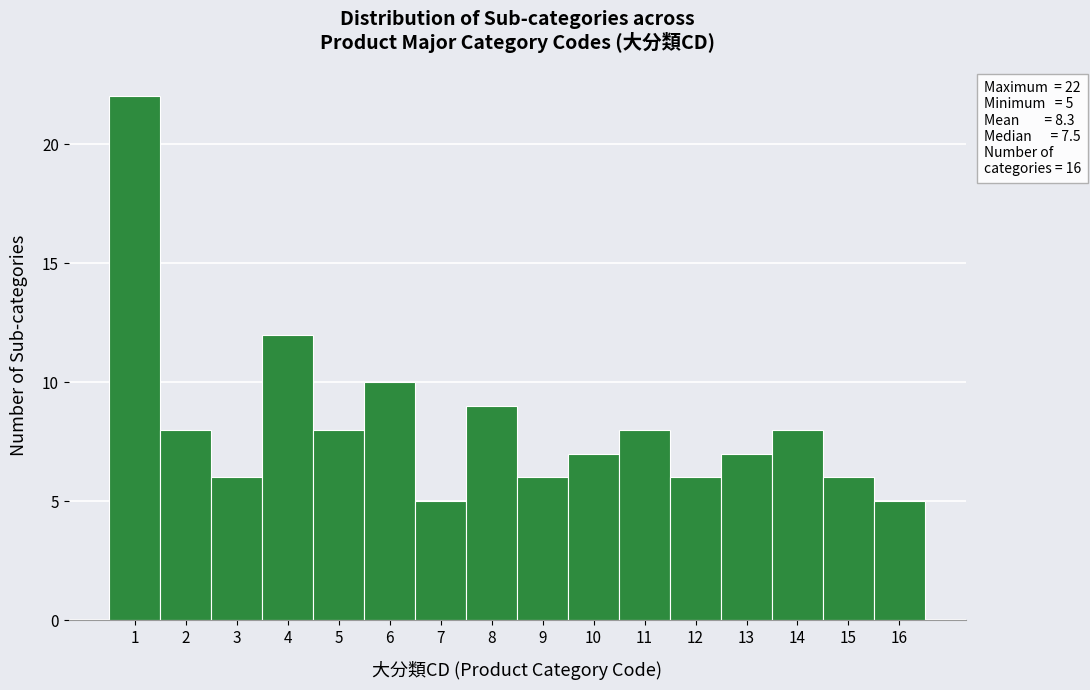

Over which range of the x-axis is the bar tallest?

0.5 to 1.5